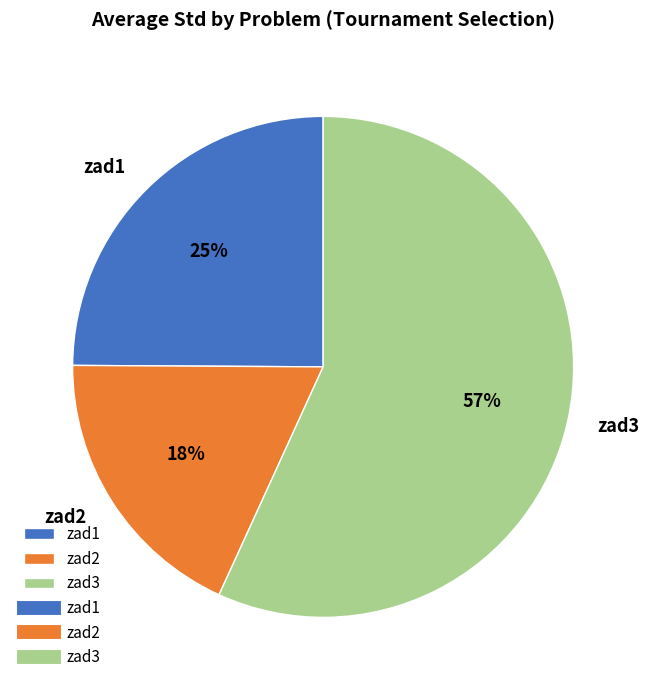

Does any single category account for the majority?

Yes